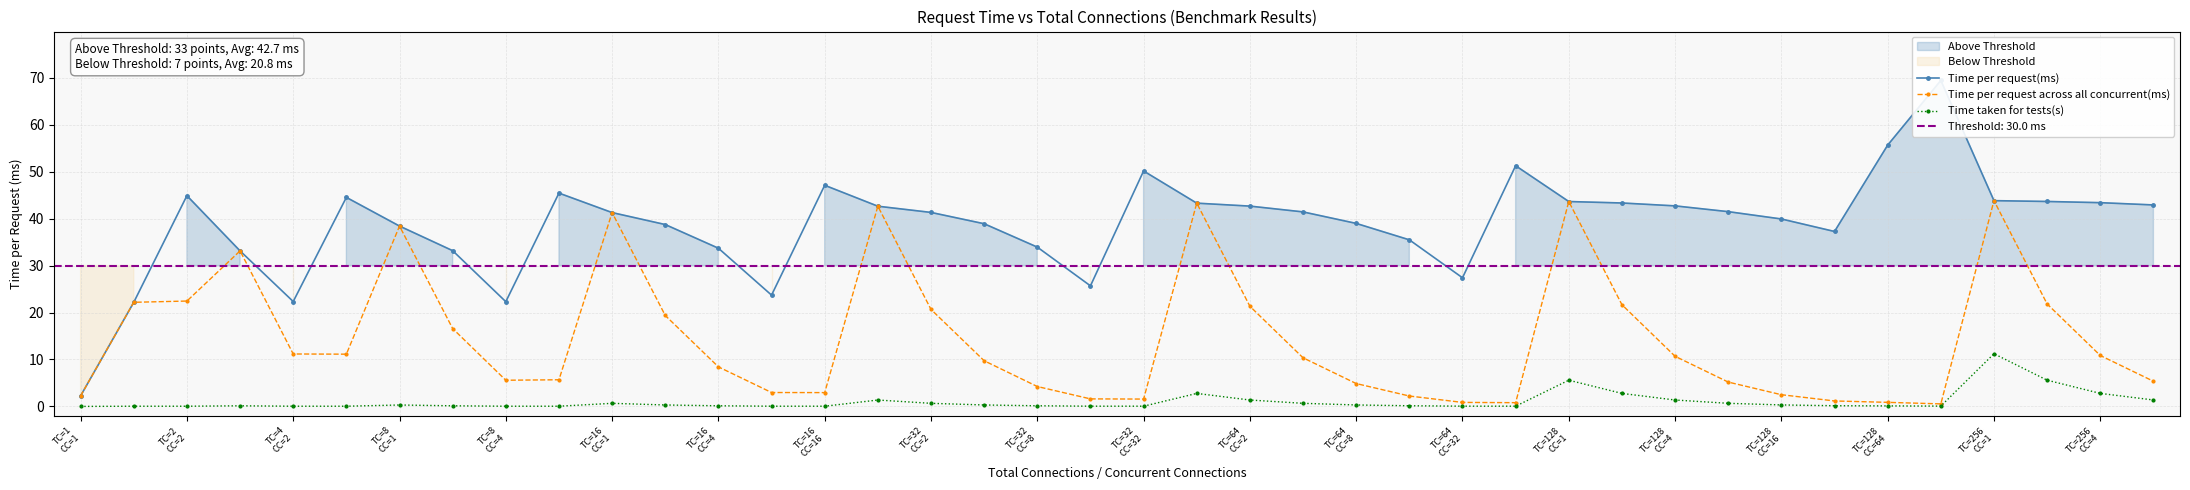

In Time taken for tests(s), how many points are higher than both neighbors (excluding endpoints)?

7